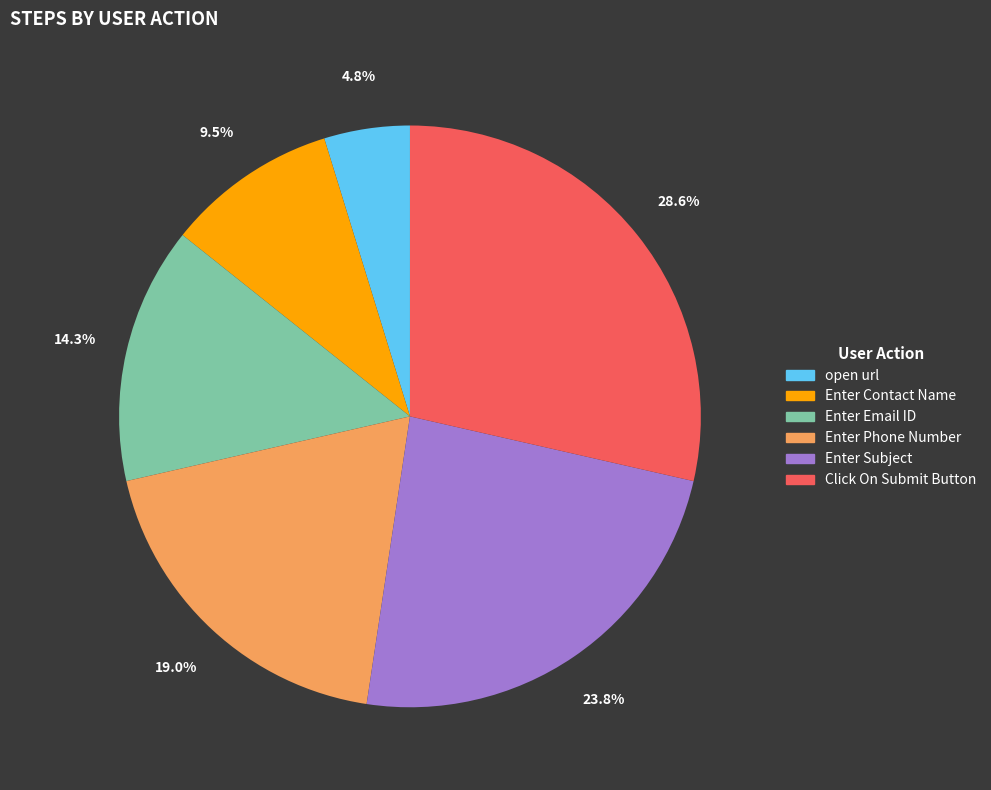

Count the number of slices in the pie.

6